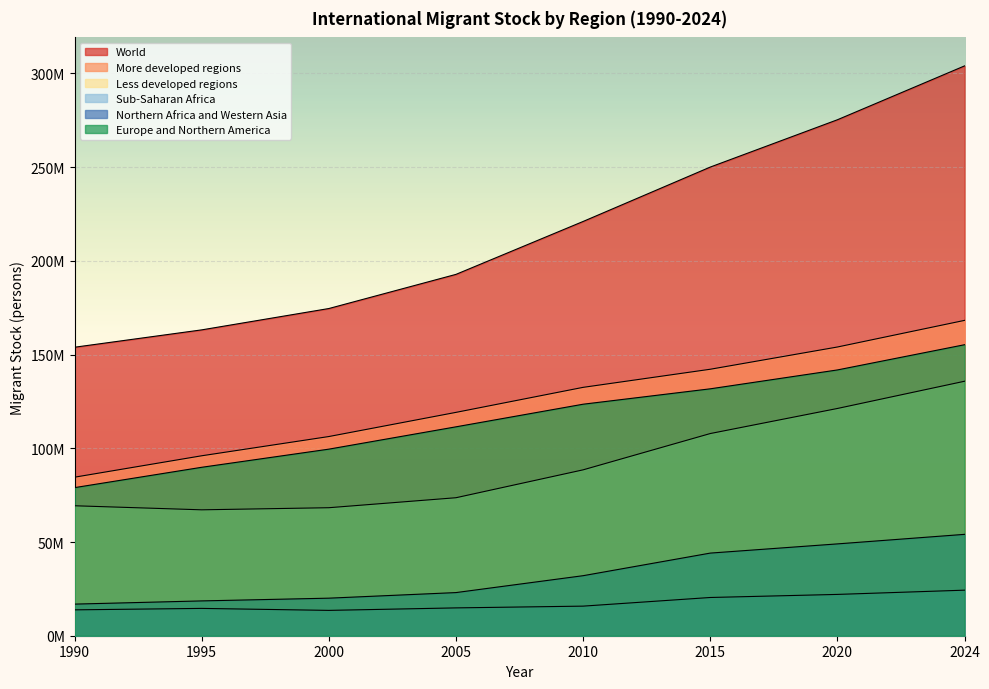

What is the value of the World point at the 4th from the left?

192788721